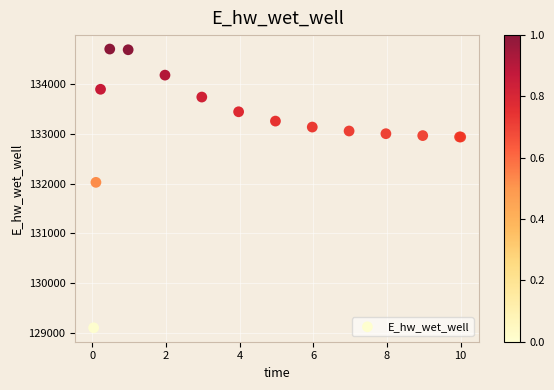

What Y value in the scatter plot is closest to 131906?

132029.1